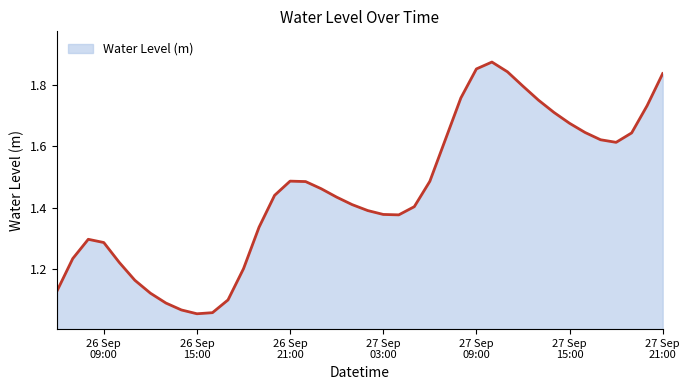

What is the difference between the maximum and minimum values?

0.8